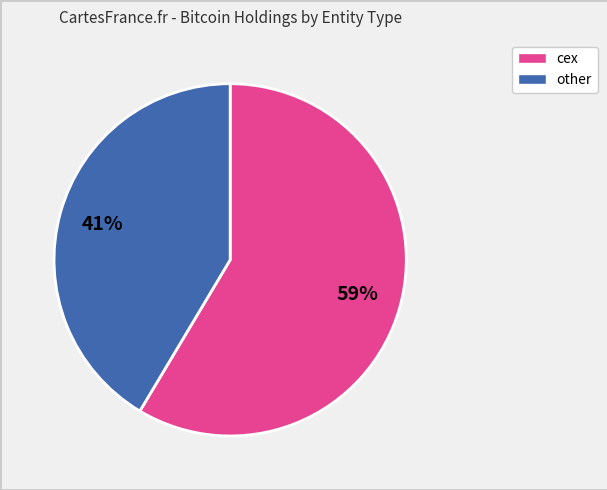

Does any single category account for the majority?

Yes